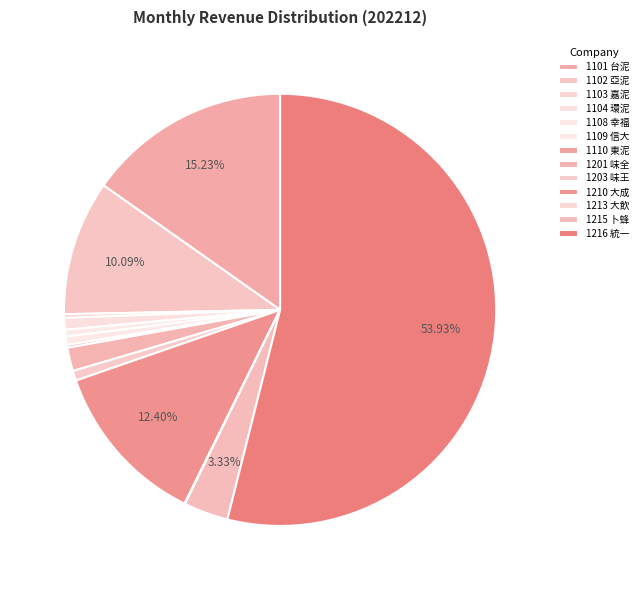

Between 1108 幸福 and 1102 亞泥, which is larger?

1102 亞泥